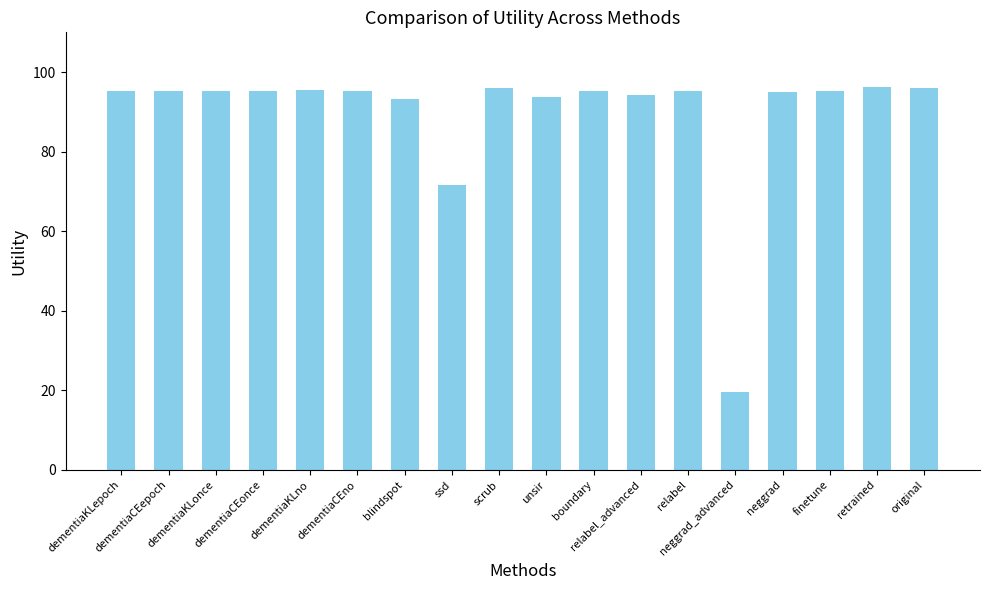

What is the ratio of the value at scrub to the value at dementiaKLepoch?

1.0